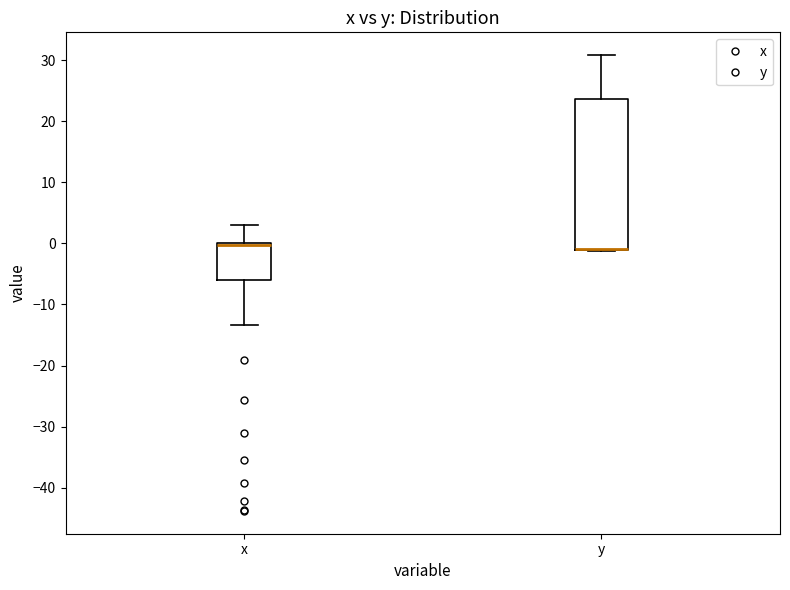

Where does the lower whisker of the box for x end on the y-axis? The values are not printed on the chart, so give them approximately, as read against the axis.

-13